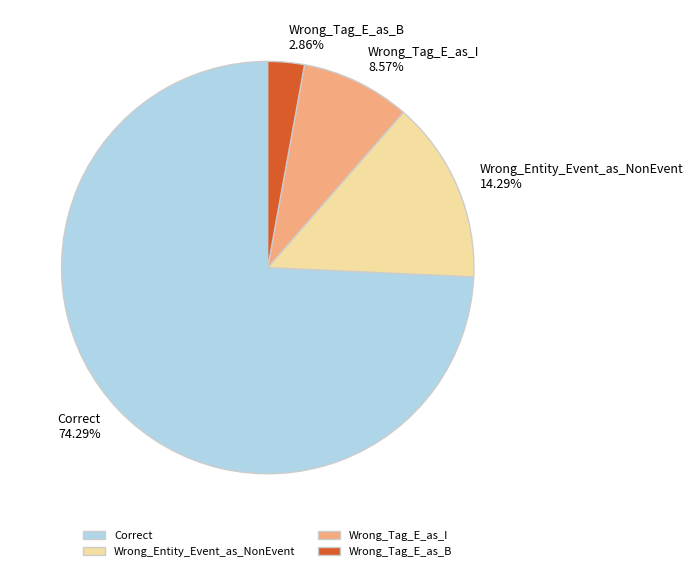

Which has a higher value, Wrong_Tag_E_as_I or Correct?

Correct